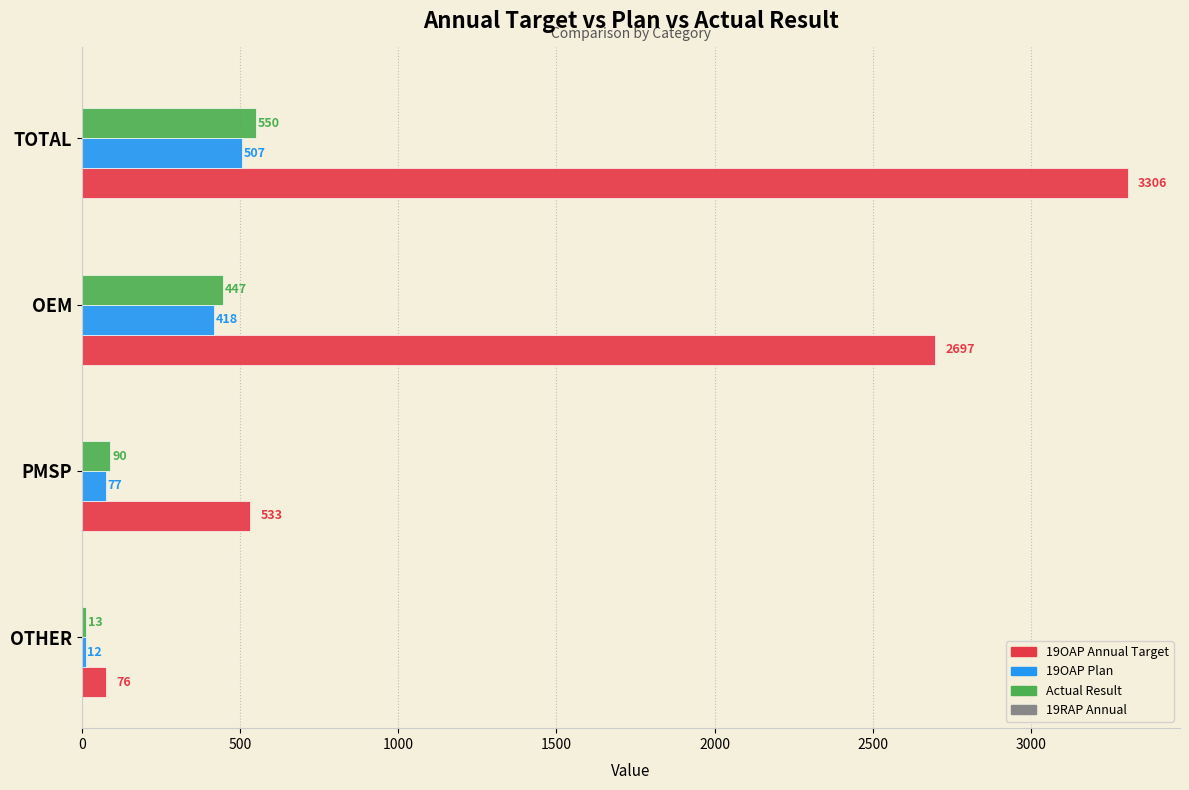

What is the smallest value displayed?

12